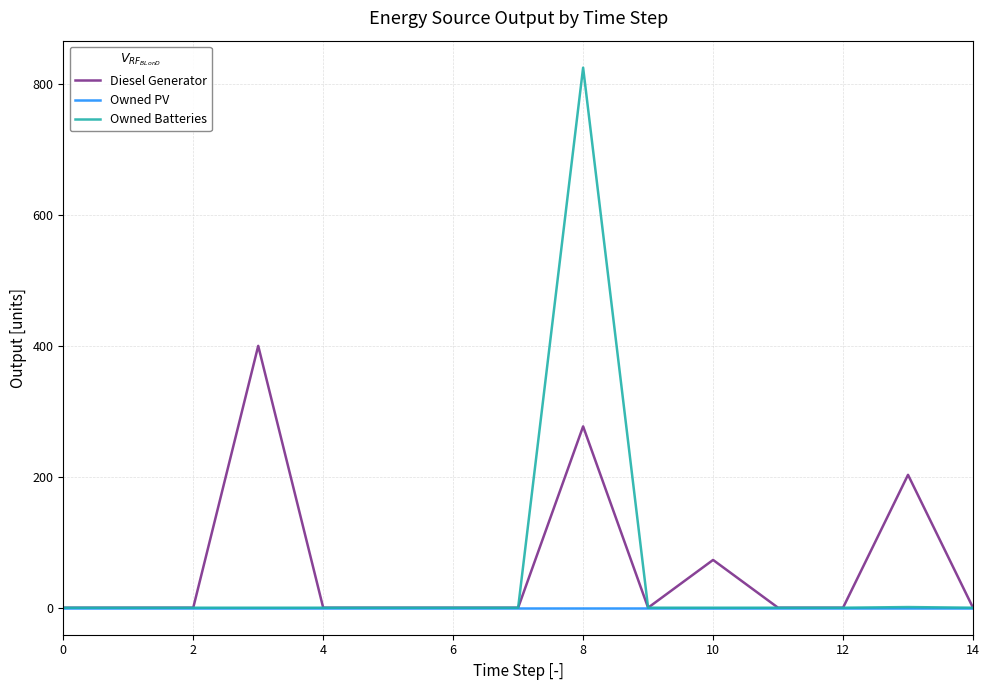

Rank the series by their maximum value, from lowest to highest.

Owned PV, Diesel Generator, Owned Batteries